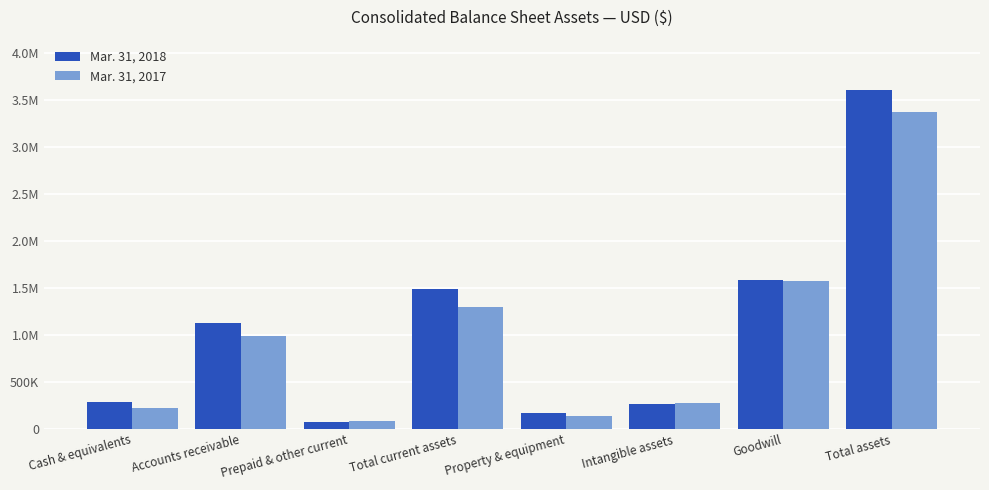

What are all the series names shown in the legend?

Mar. 31, 2018, Mar. 31, 2017